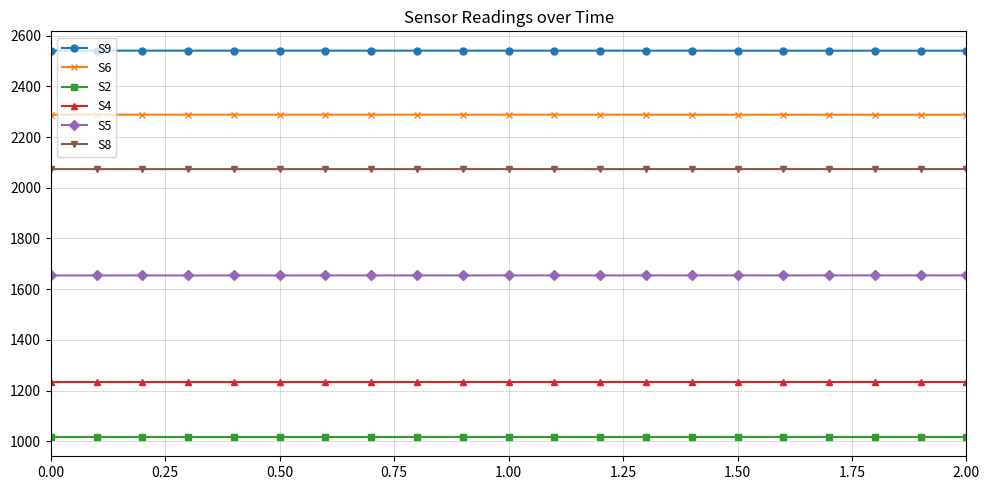

Rank the series by their maximum value, from lowest to highest.

S2, S4, S5, S8, S6, S9